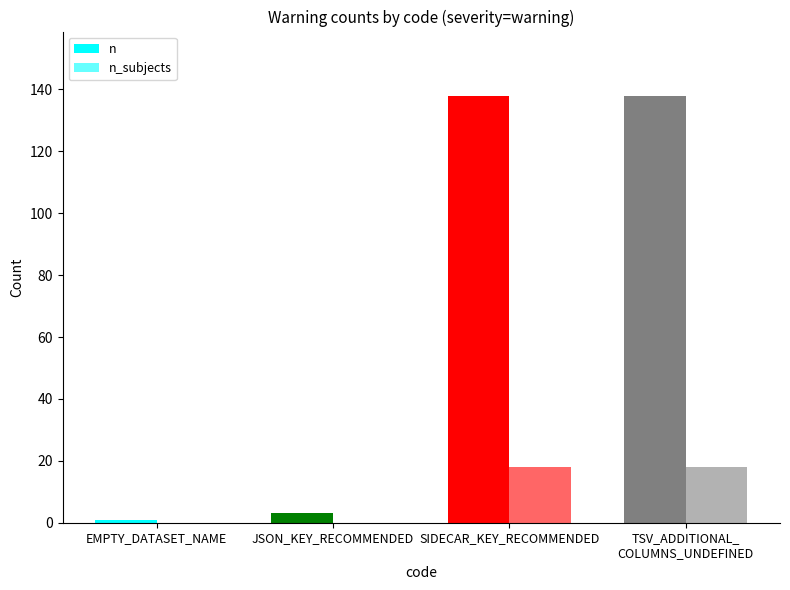

At which category is the sum across all series the highest?

SIDECAR_KEY_RECOMMENDED